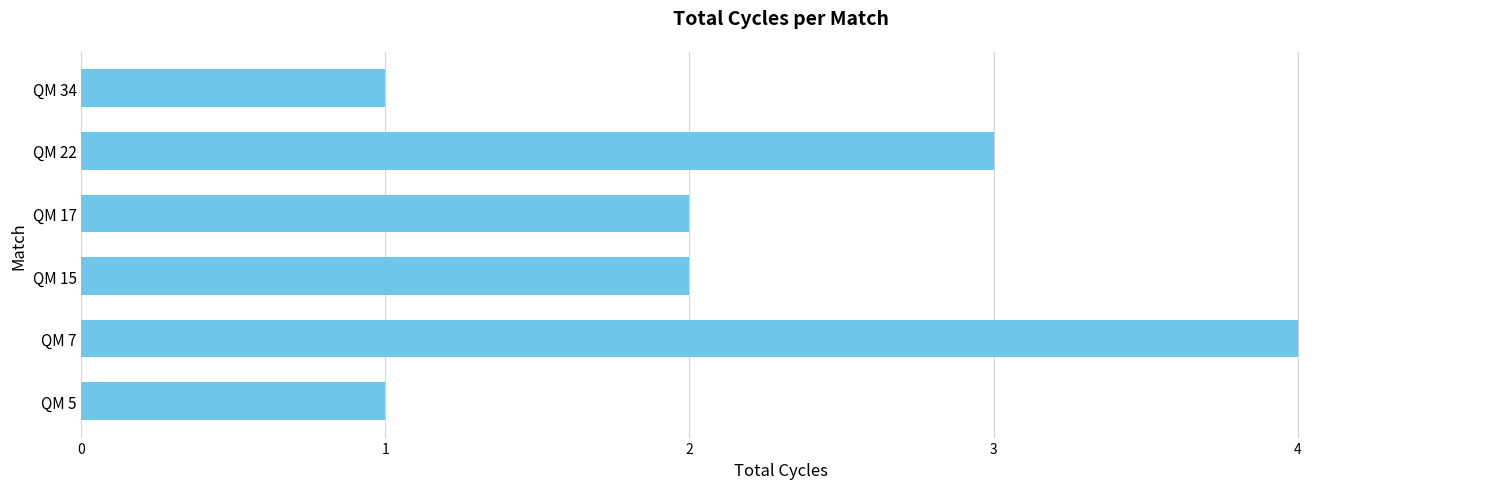

Reading bottom to top, what are all the values shown in this chart?

1	4	2	2	3	1